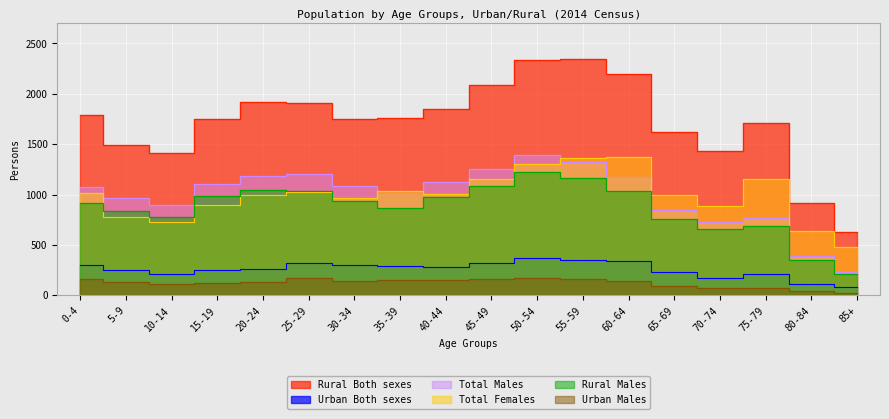

What is the maximum value shown in the chart?

2347